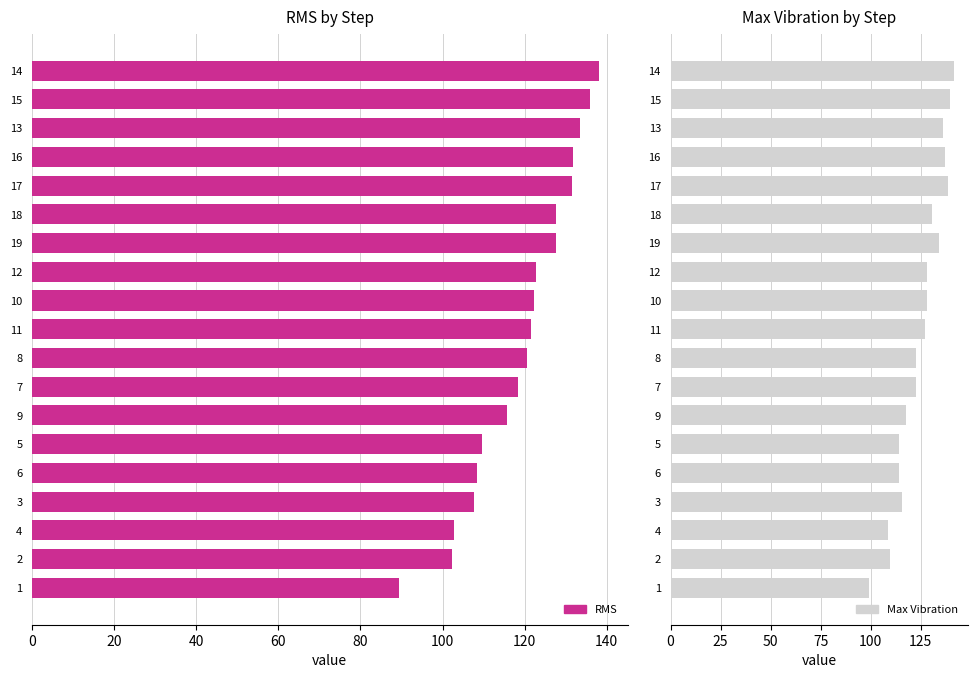

Reading left to right, extract all data points from this chart.

RMS: 89.3	102.3	102.8	107.6	108.3	109.6	115.7	118.4	120.7	121.7	122.4	122.7	127.7	127.7	131.6	131.8	133.4	135.9	138.2
Max Vibration: 99.3	109.8	108.6	115.5	114.3	114.1	117.9	122.9	122.9	127.3	128.3	128.0	134.2	130.8	138.6	137.3	136.3	139.9	141.8